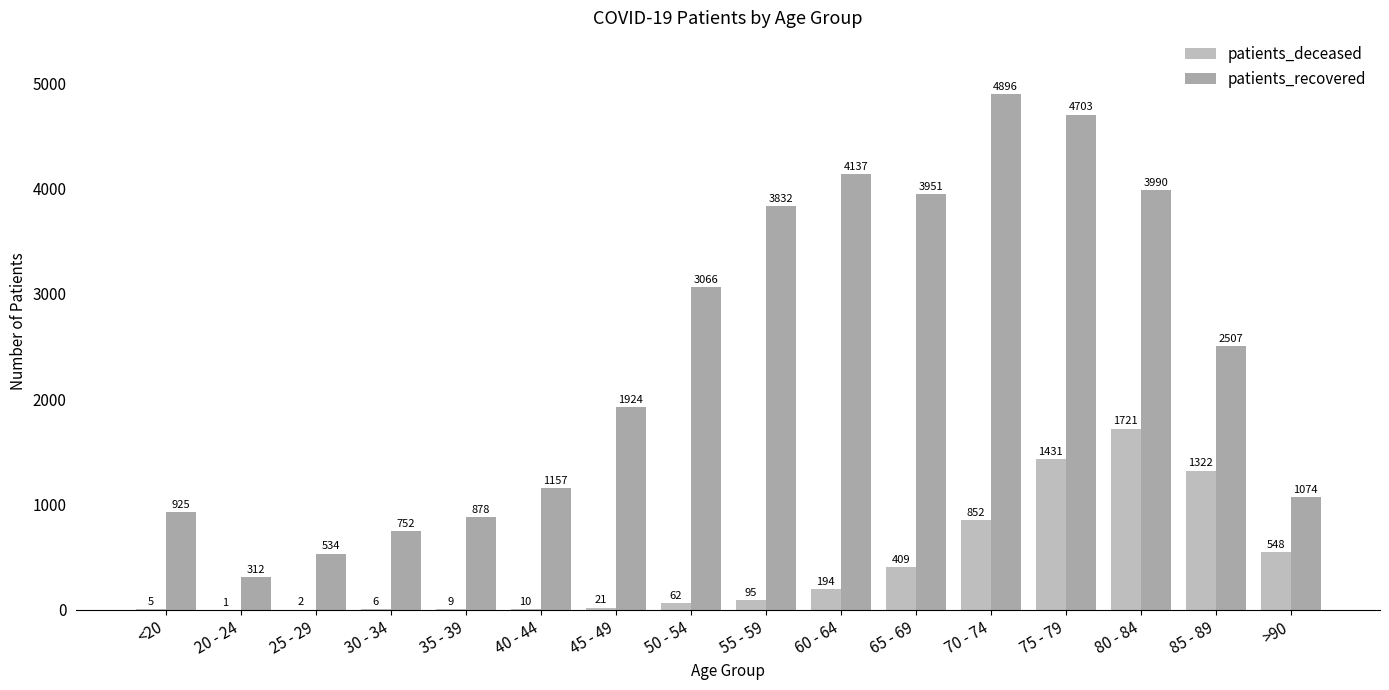

The patients_deceased series shows 2 at 25 - 29. True or false?

True